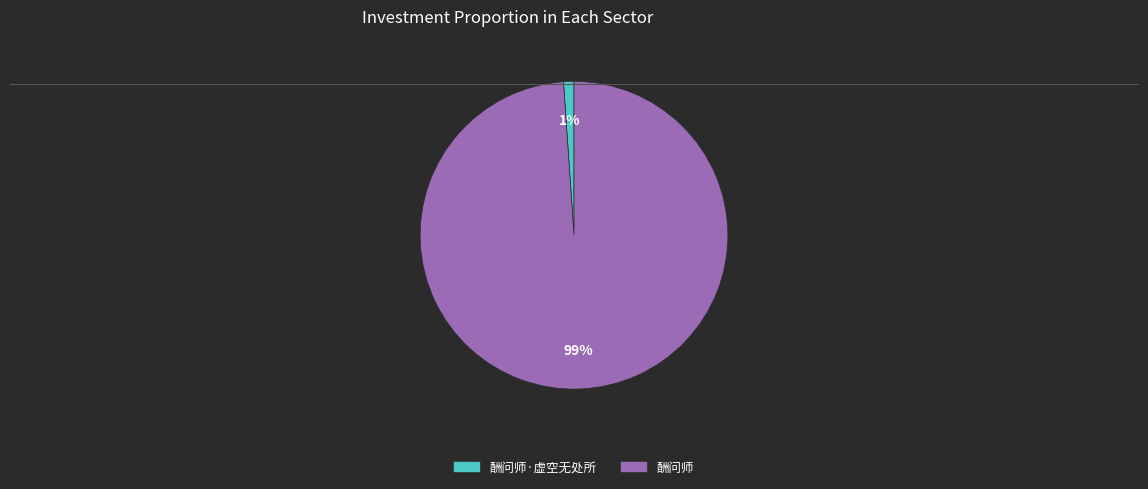

To the nearest percent, what is the difference between the largest and smallest slice percentages?

98%